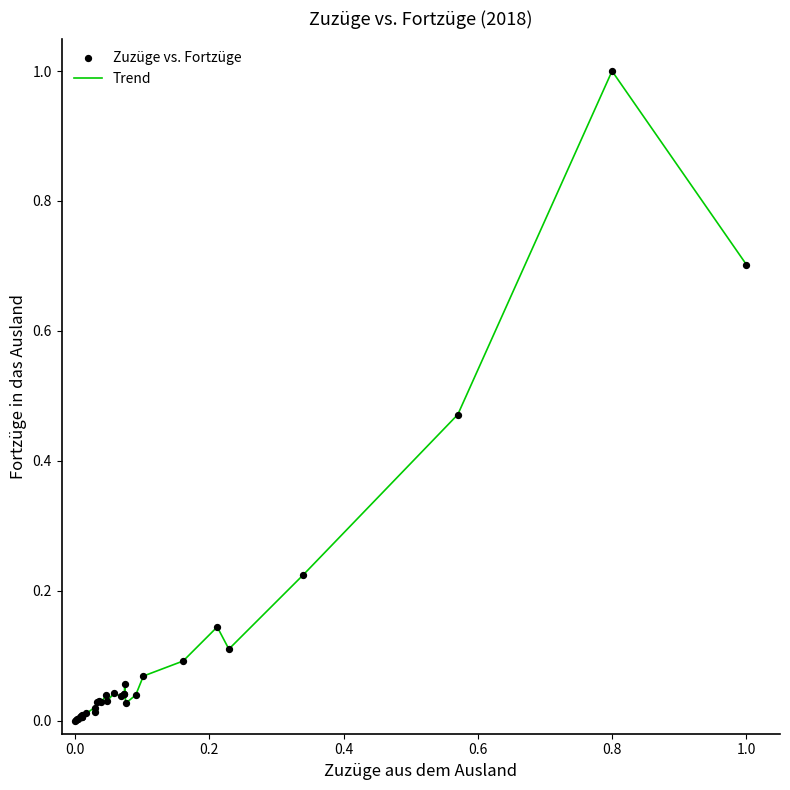

What is the maximum value shown in the chart?

1.0